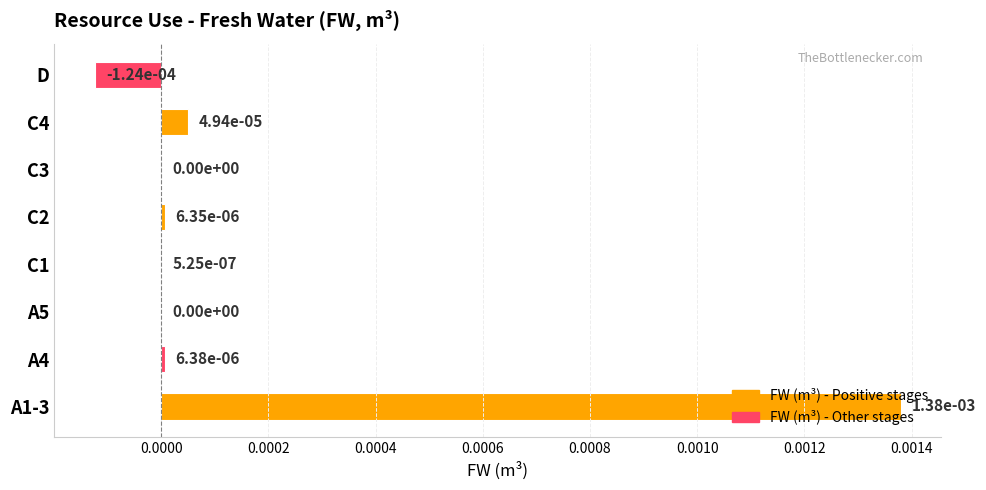

How many series are shown in this chart?

1